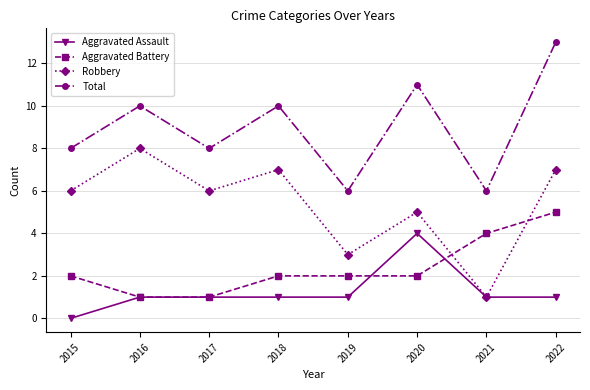

What is the sum of all Total values?

72